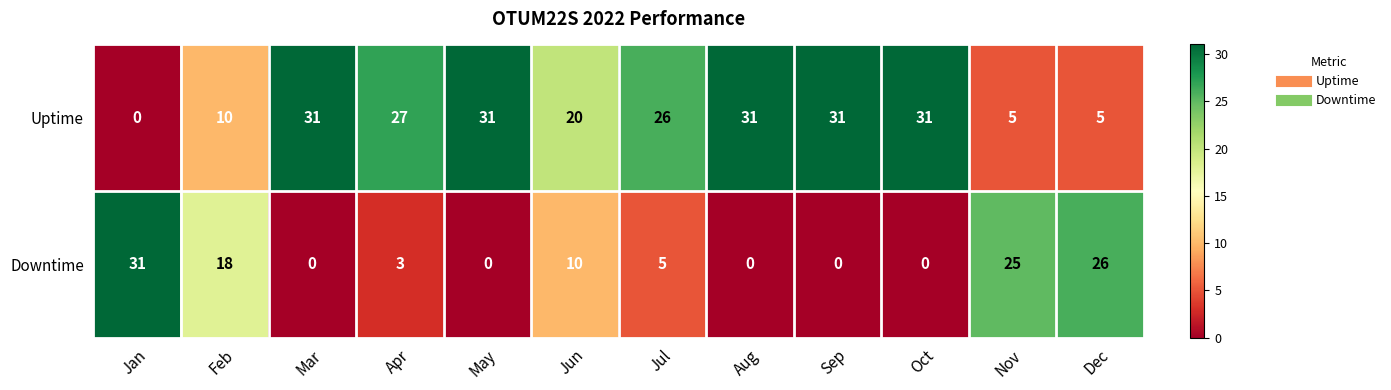

At May, list the series in order from largest to smallest.

Uptime, Downtime